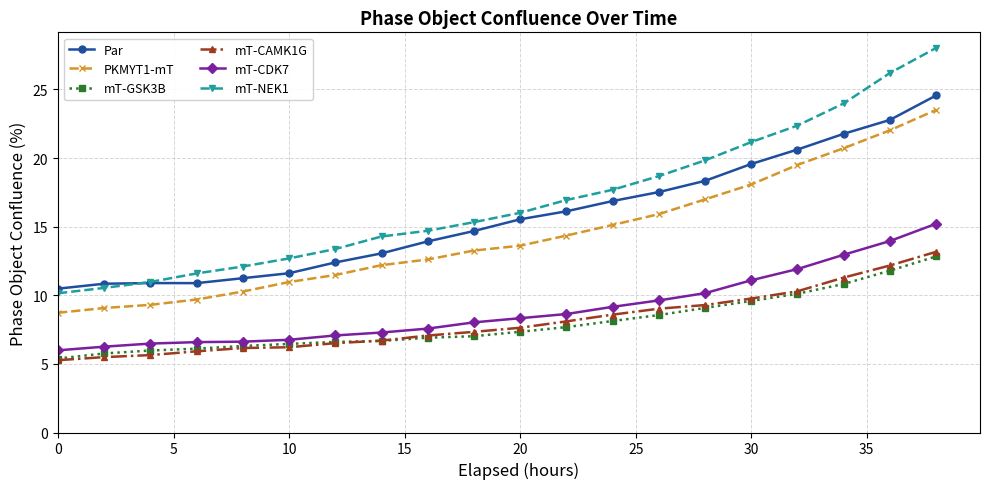

At how many categories does at least one series exceed 19?

6